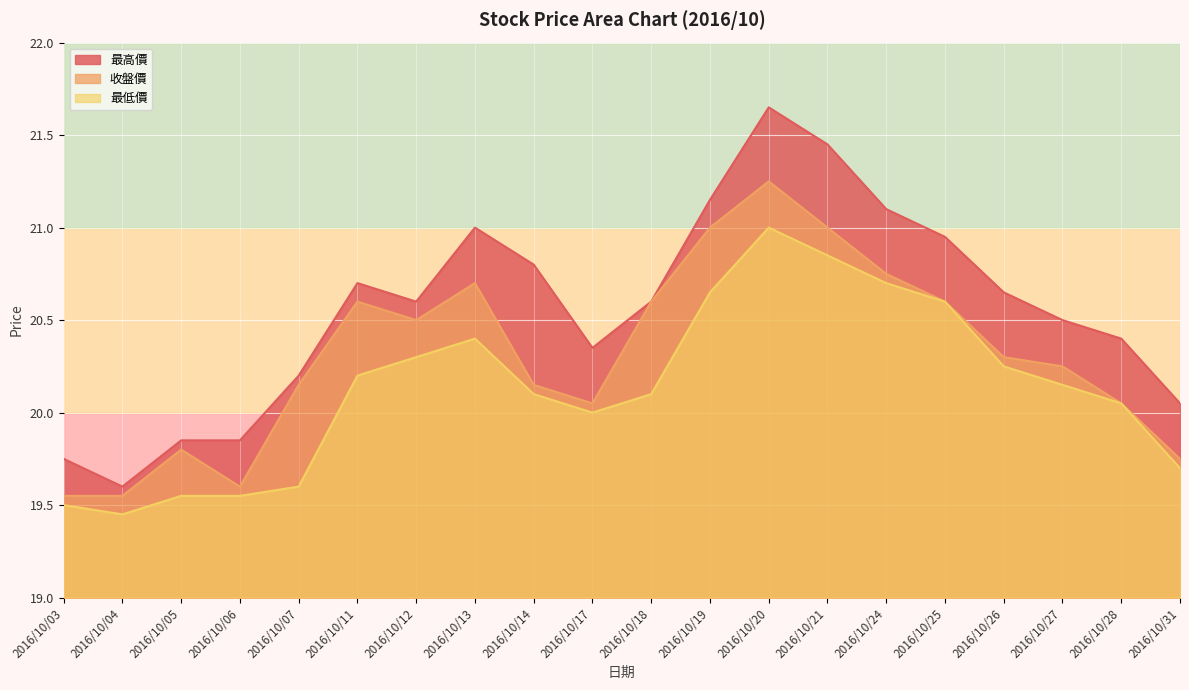

Between 2016/10/31 and 2016/10/20, which is larger?

2016/10/20